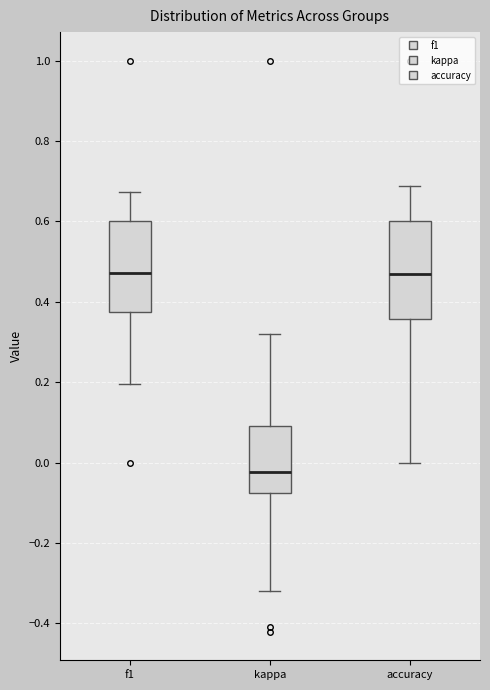

Which box has the lowest median line?

kappa